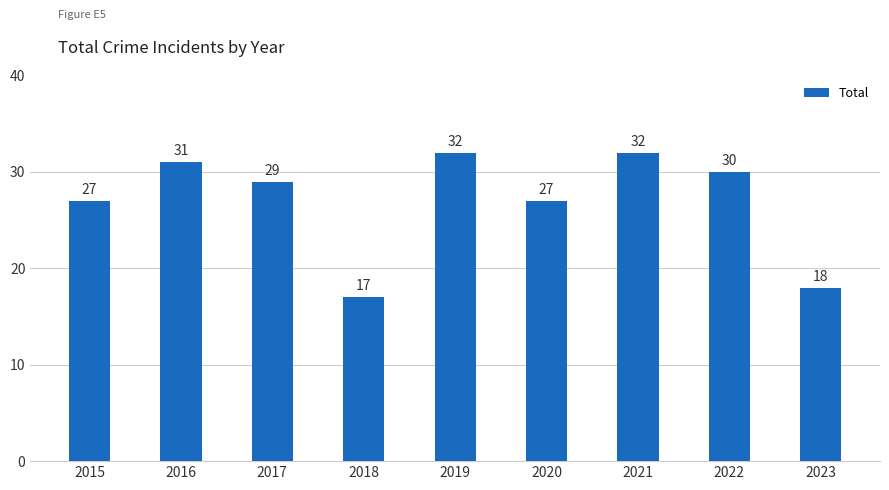

Which category has the lowest value across all series?

2018